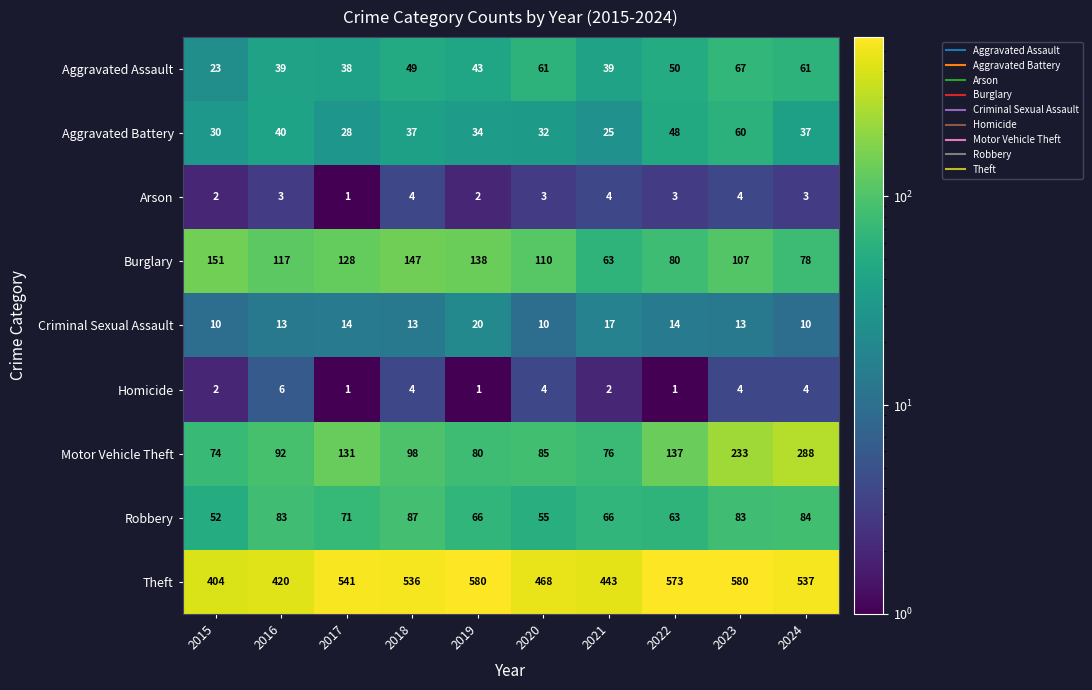

What is the highest value of the Burglary series?

151